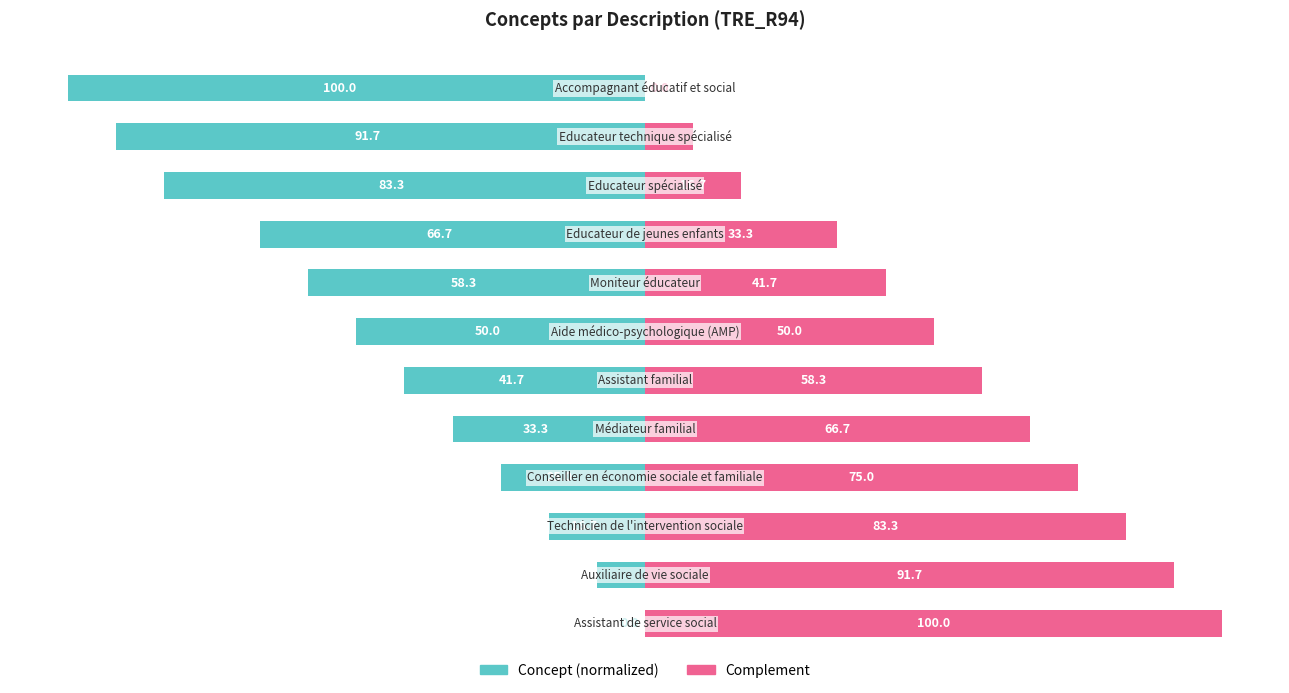

How many positive values does the Complement series have?

11